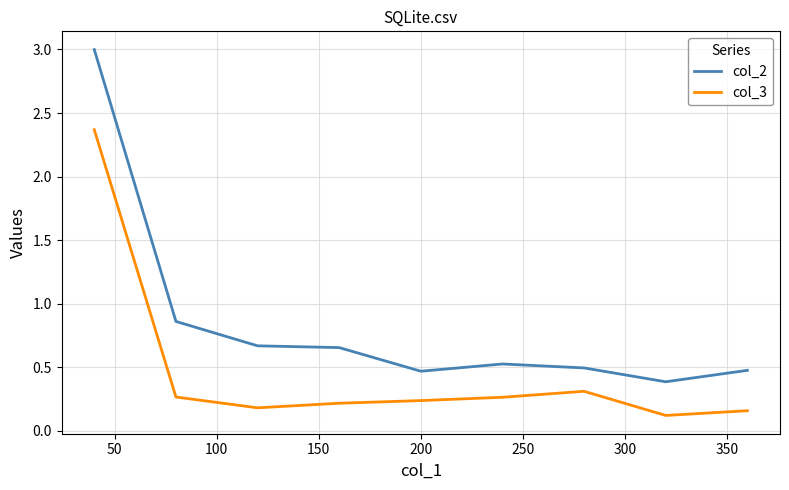

What is the difference between the maximum and minimum values in the col_2 series?

2.6